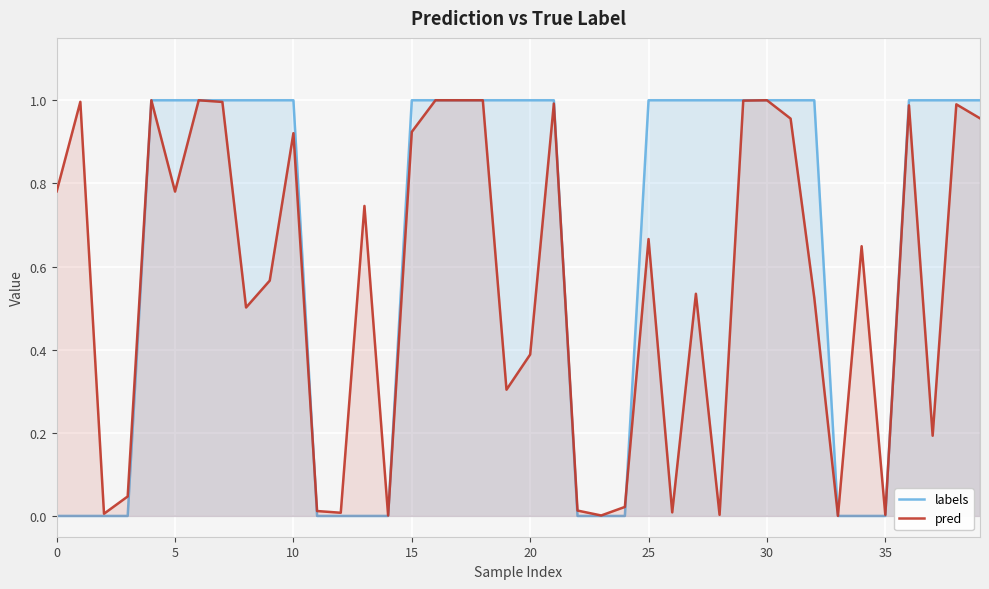

What is the average value of the pred series?

0.6